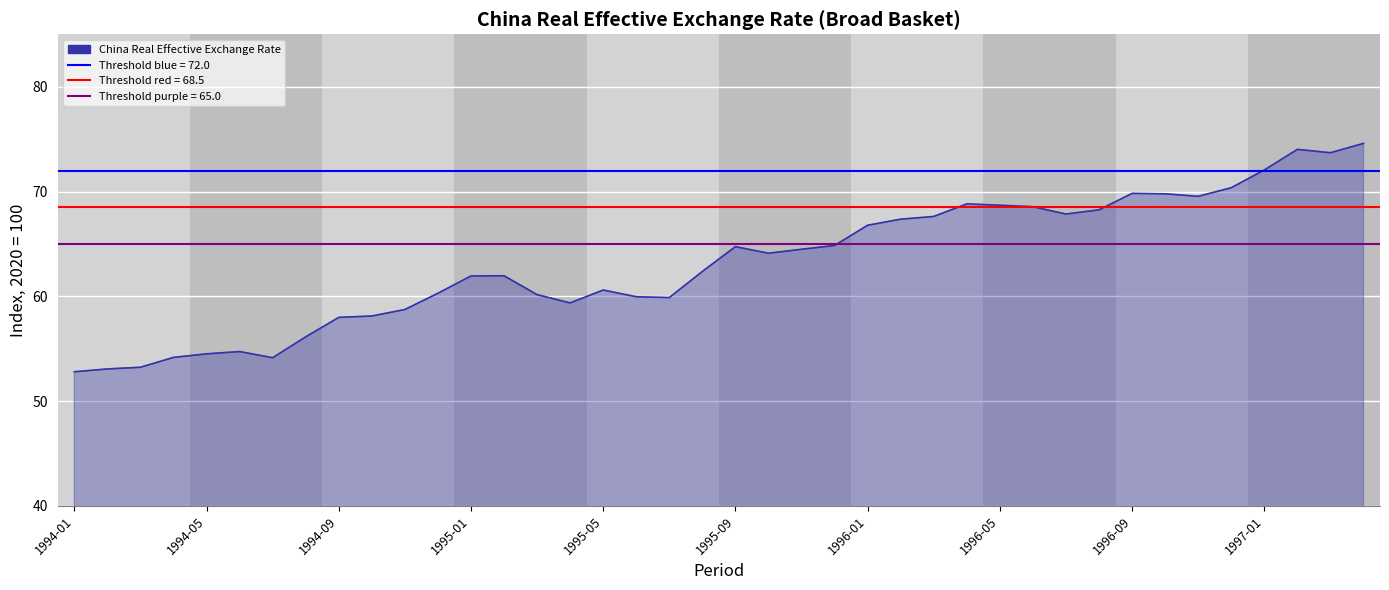

True or false: the data has more than 2 interior local peaks.

True